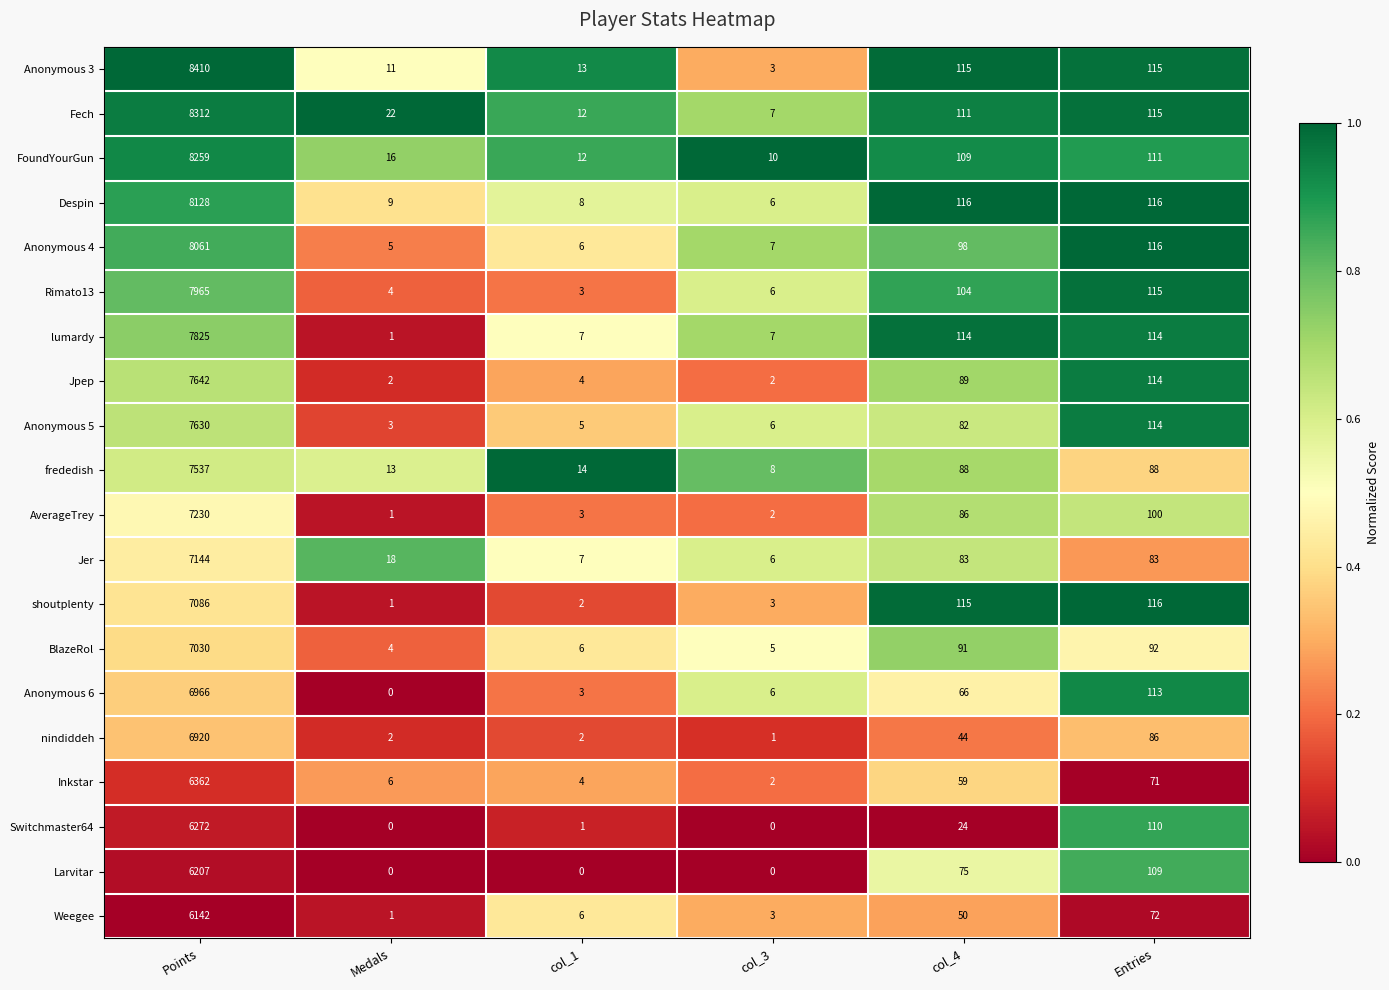

How many series are shown in this chart?

20